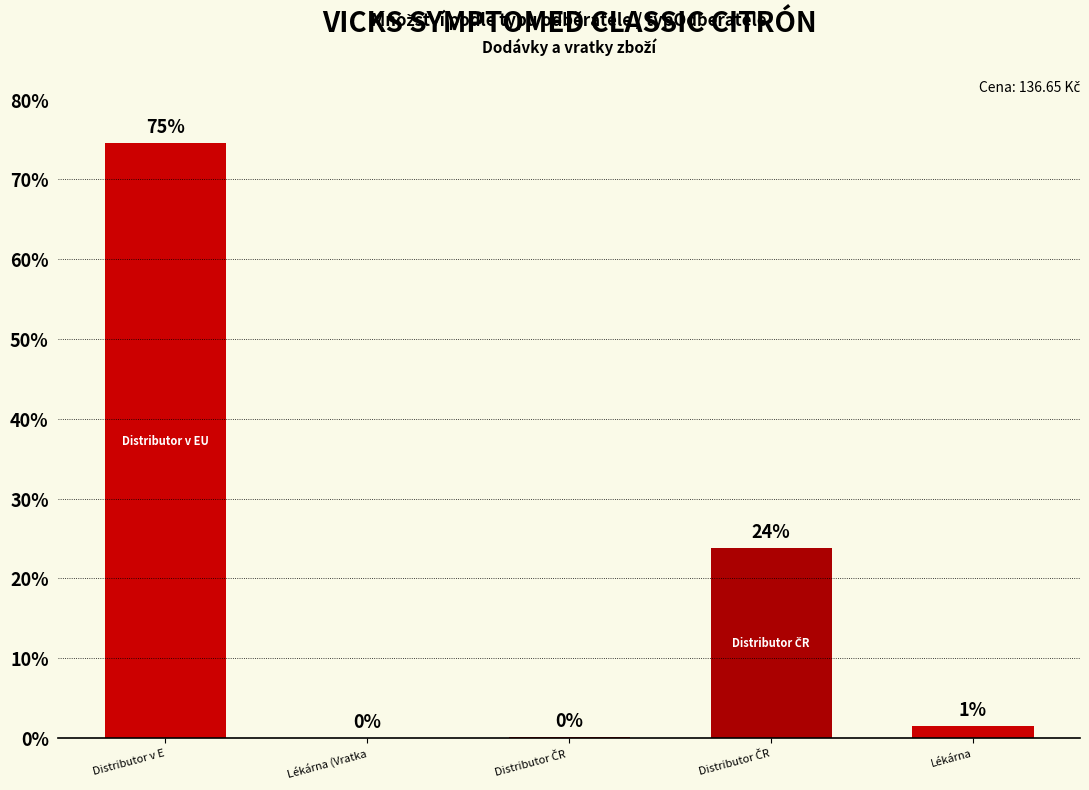

Count the number of categories in the chart.

5